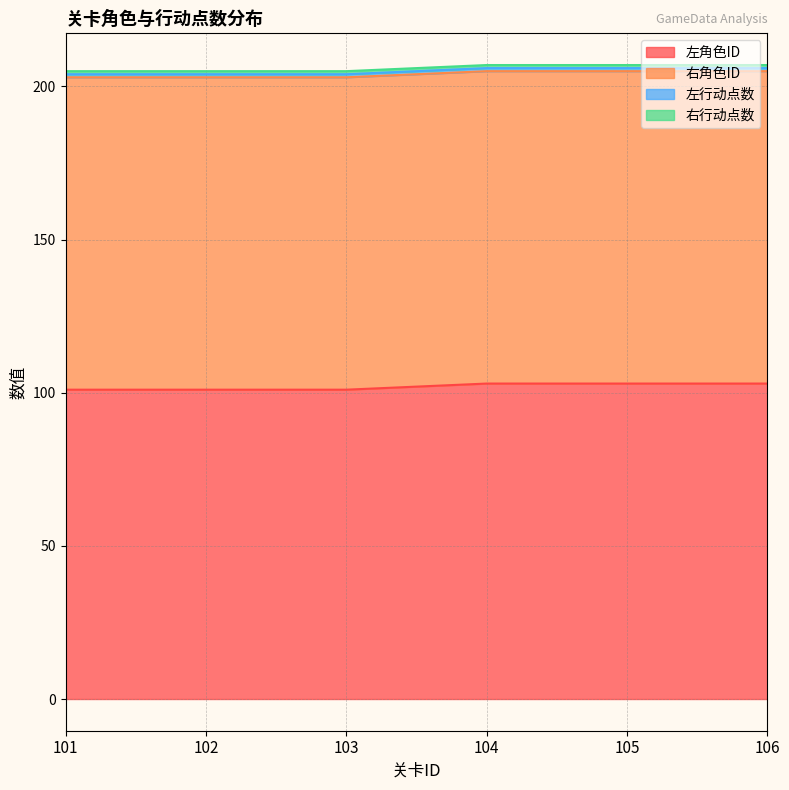

Where is 右行动点数 nearest to the value 1?

101